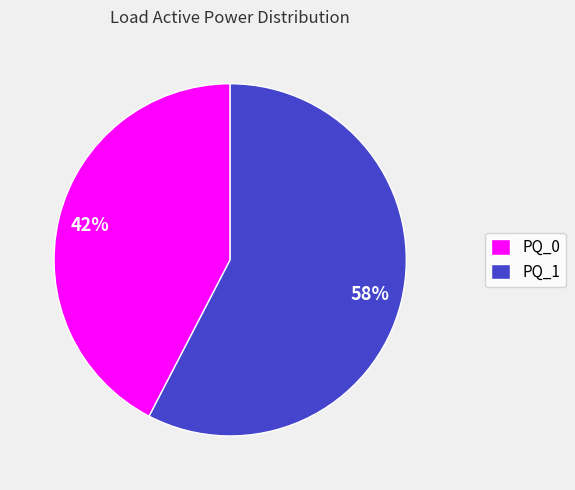

Is there any slice that represents more than half of the pie?

Yes